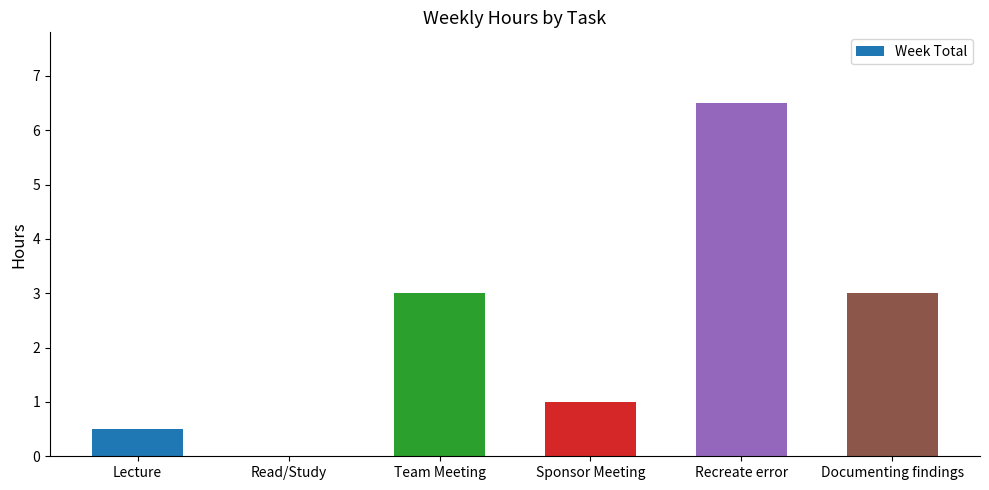

What is the change in value from Team Meeting to Sponsor Meeting?

-2.0